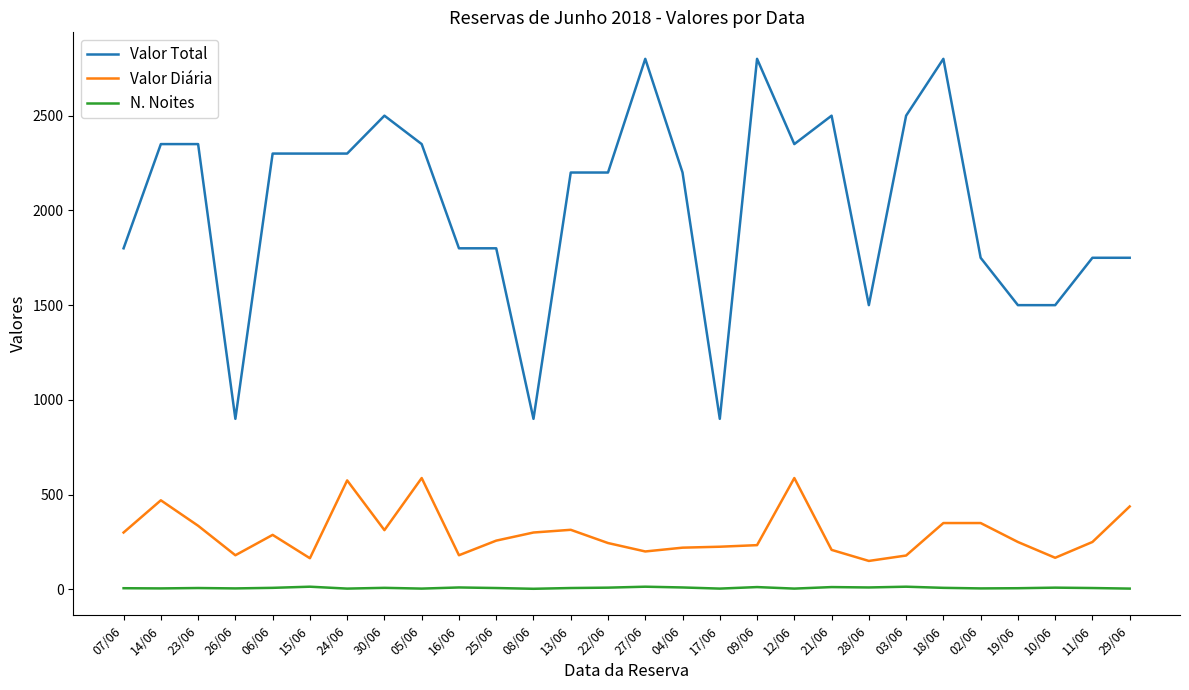

What is the greatest value displayed?

2800.0